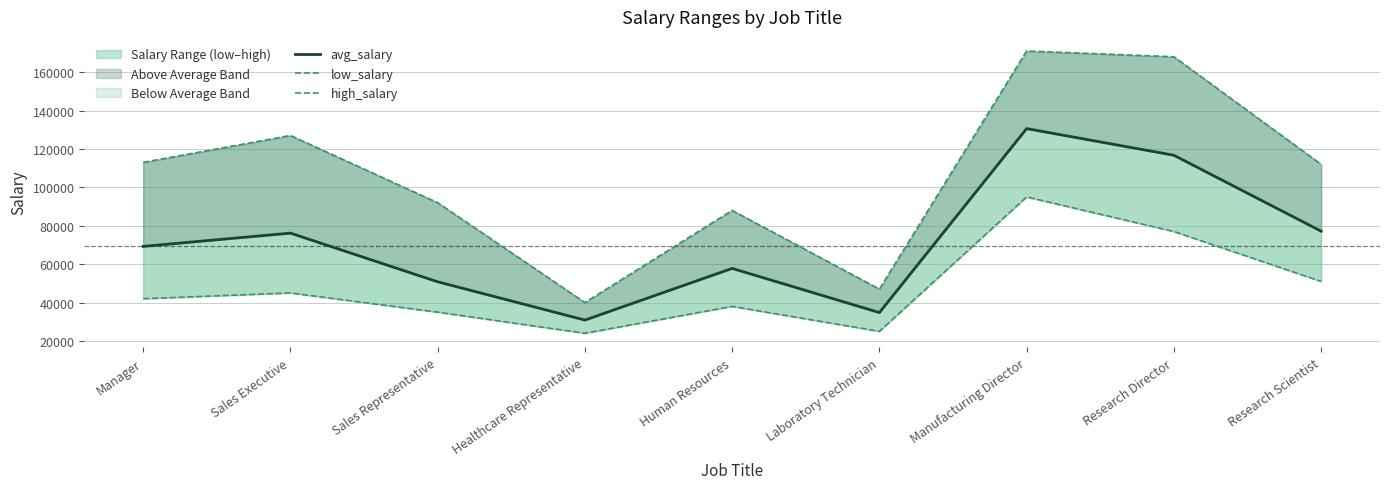

Rank the series at Healthcare Representative from highest to lowest value.

high_salary, avg_salary, low_salary